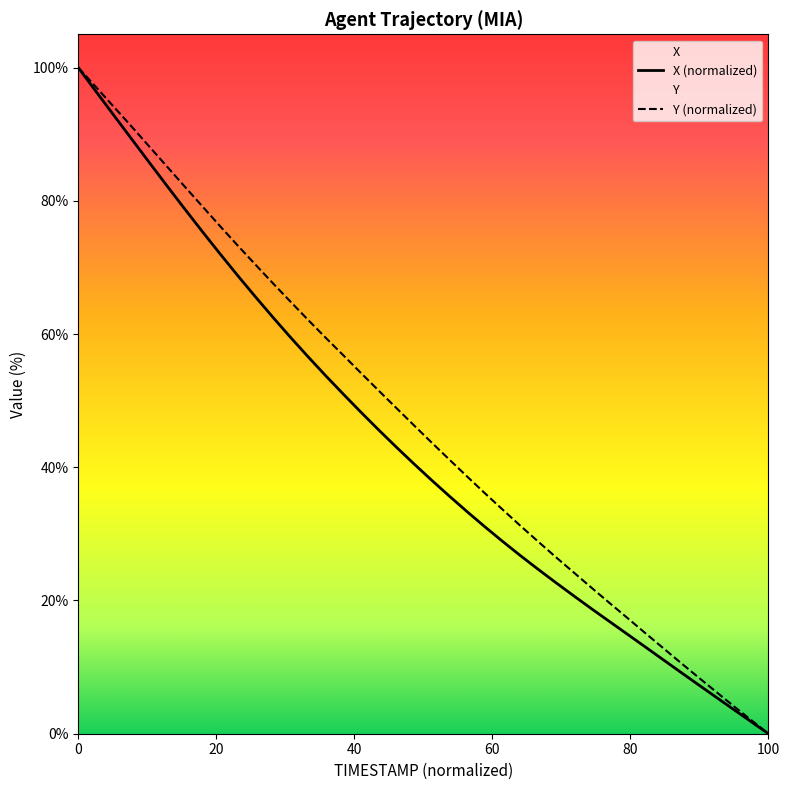

Which series has the largest total across all categories?

Y (normalized)